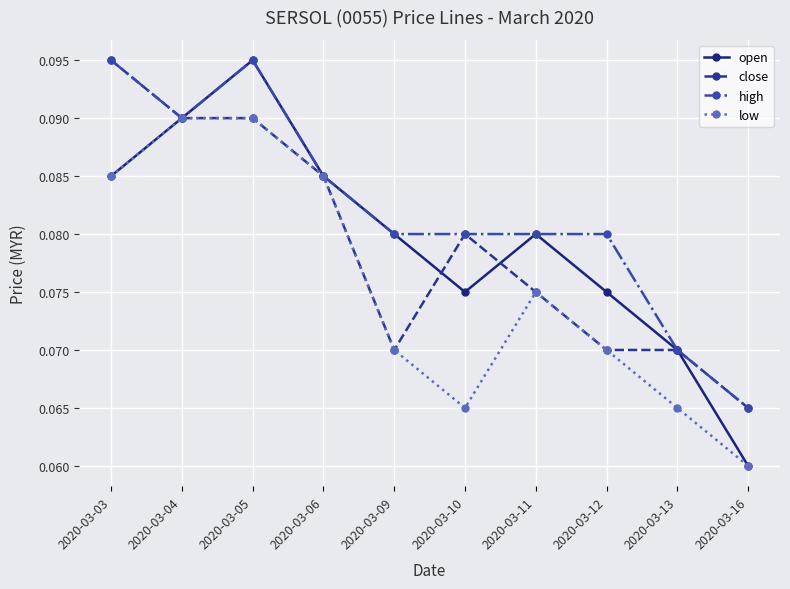

At which category does the chart reach its minimum across all series?

2020-03-16